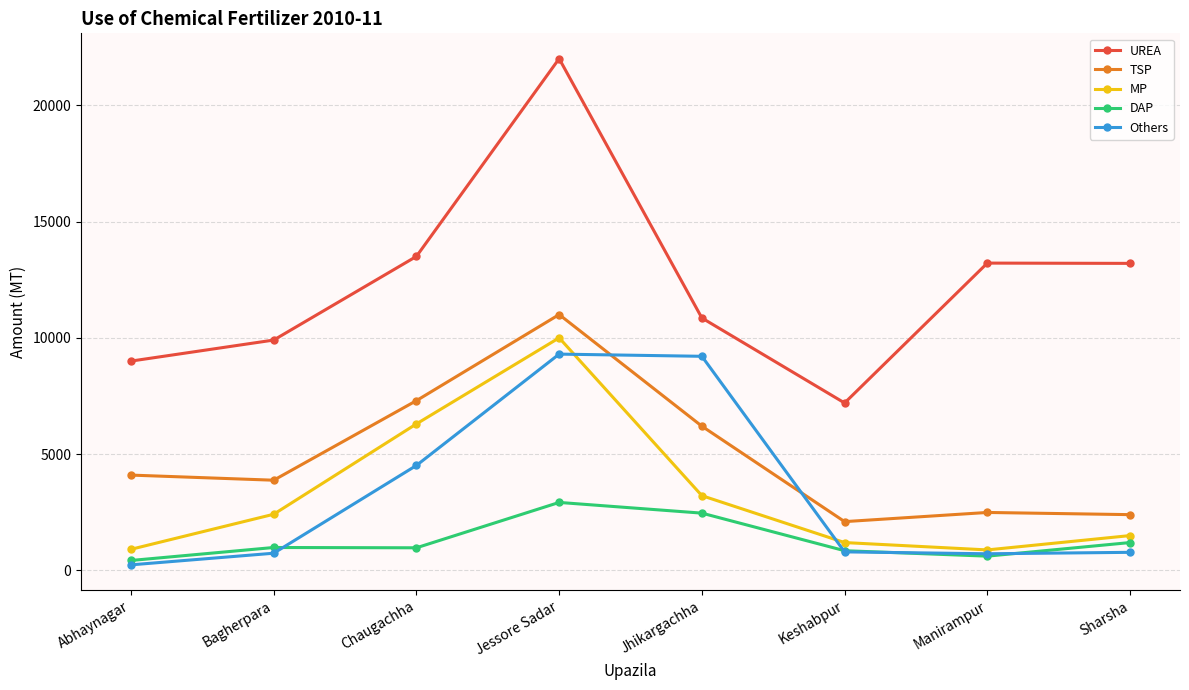

Does the chart have visible grid lines?

Yes